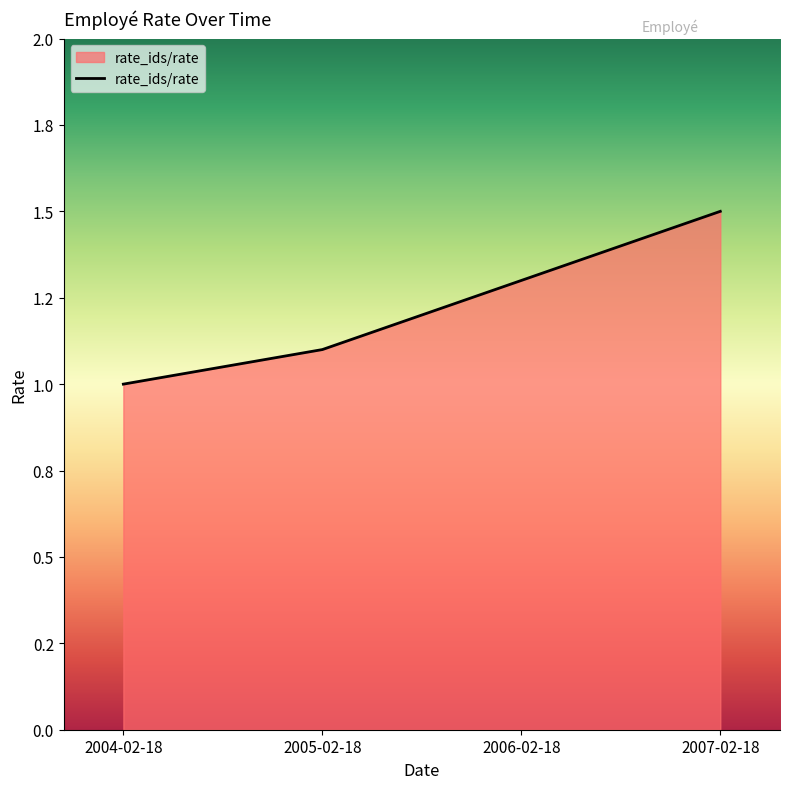

Does the chart display data point markers on the line(s)?

No